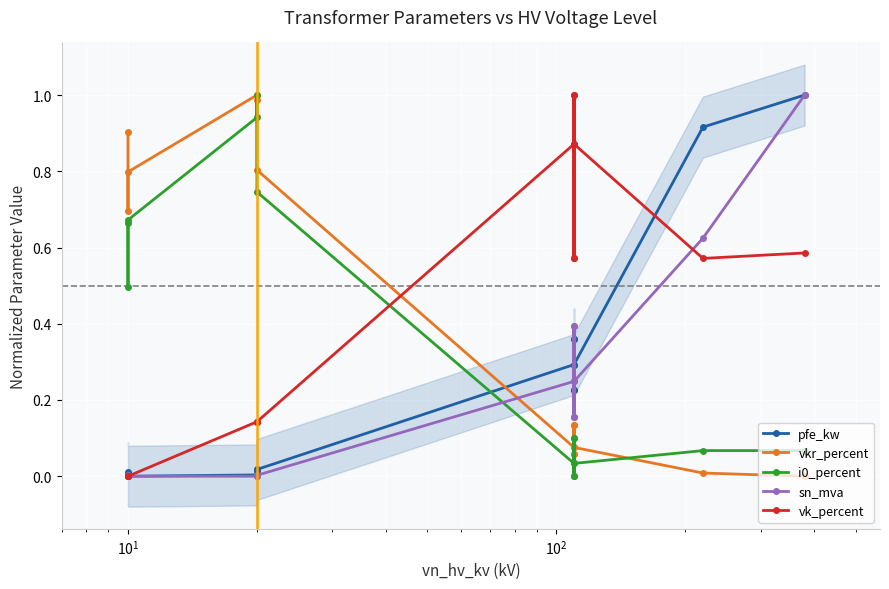

What are all the series names shown in the legend?

pfe_kw, vkr_percent, i0_percent, sn_mva, vk_percent